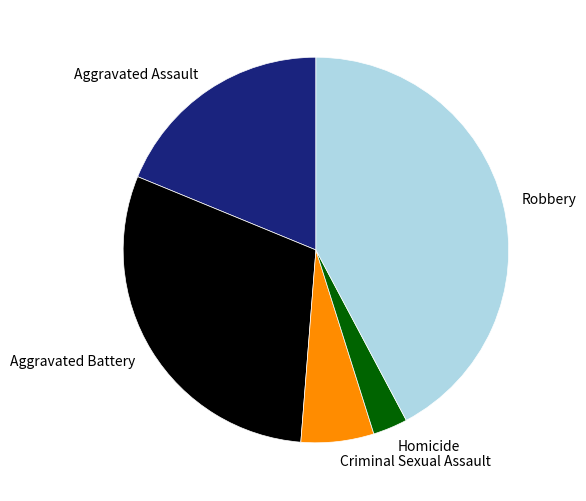

Do Homicide and Criminal Sexual Assault together represent more than half of the pie?

No